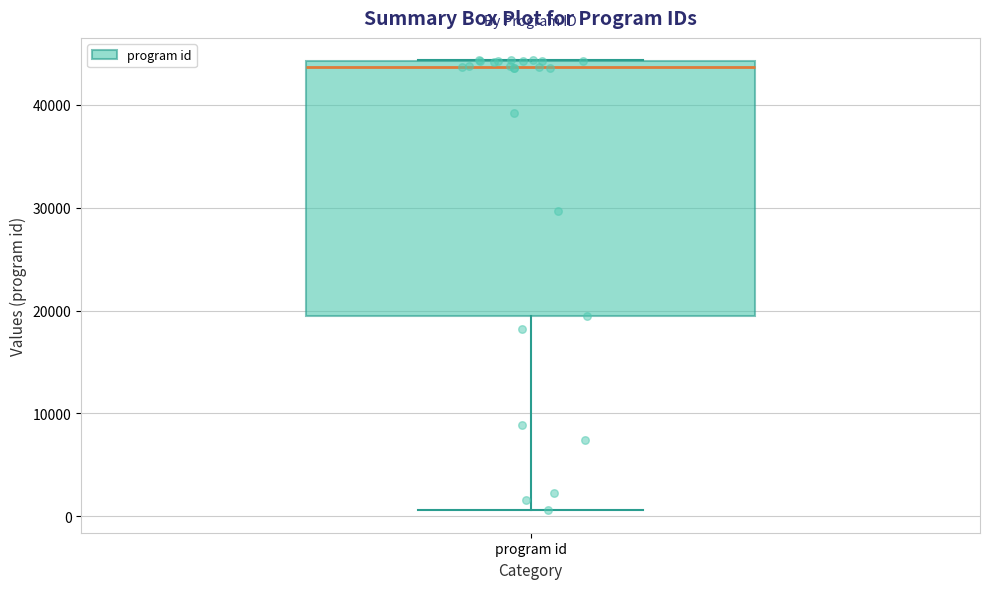

Transcribe this box plot: give where the median line is, the range the box spans, and where the two whiskers end, as read against the y-axis. The values are not printed on the chart, so give them approximately, as read against the axis.

median 44000 (just below the box's upper edge), box 19000 to 44000, whiskers 1000 to 44000